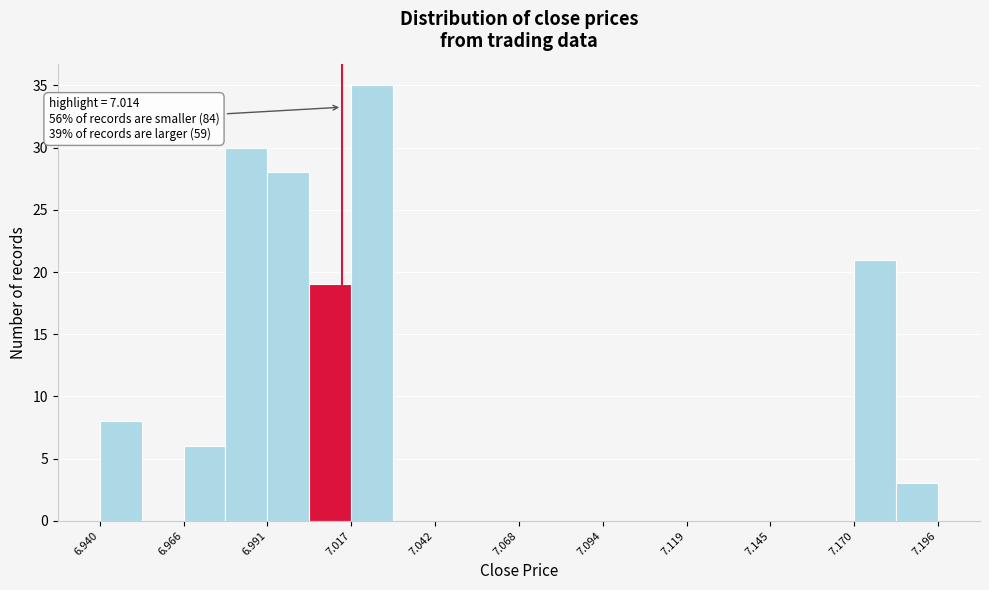

Around what value on the x-axis is the tallest bar? Give the approximate position of its centre, as read against the axis.

7.025